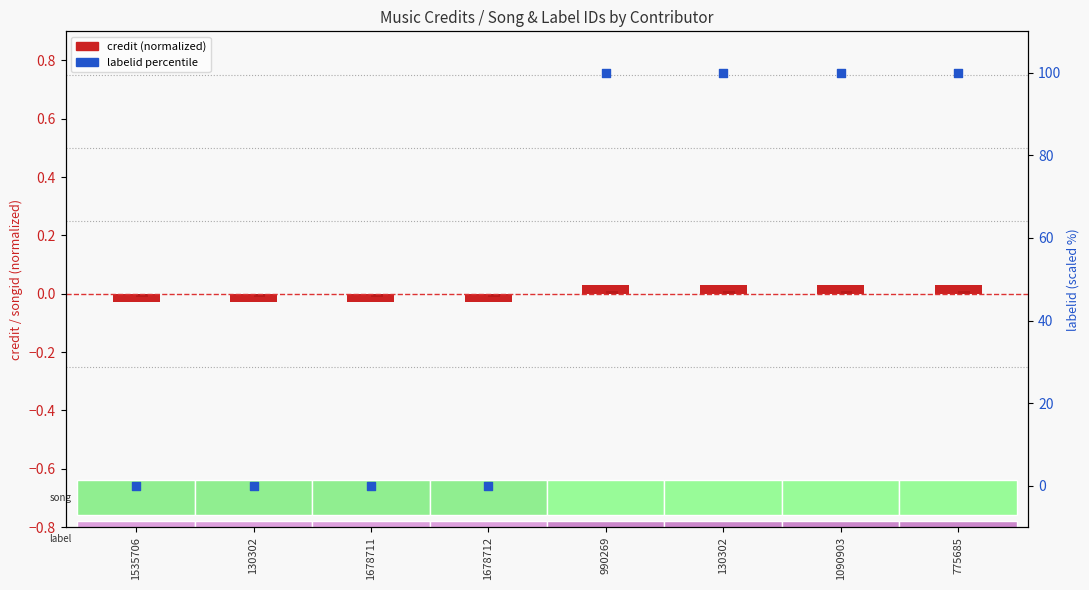

What is the total value across all series at 775685?

100.0